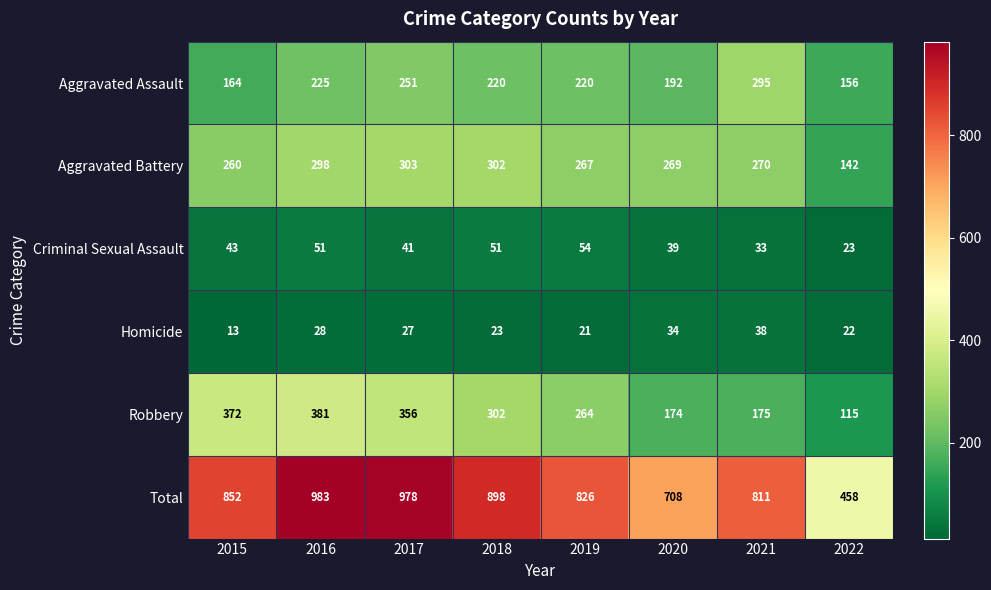

How many distinct data groups are displayed?

6